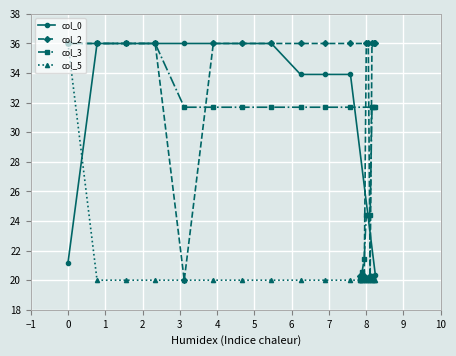

At how many categories does at least one series exceed 34?

16